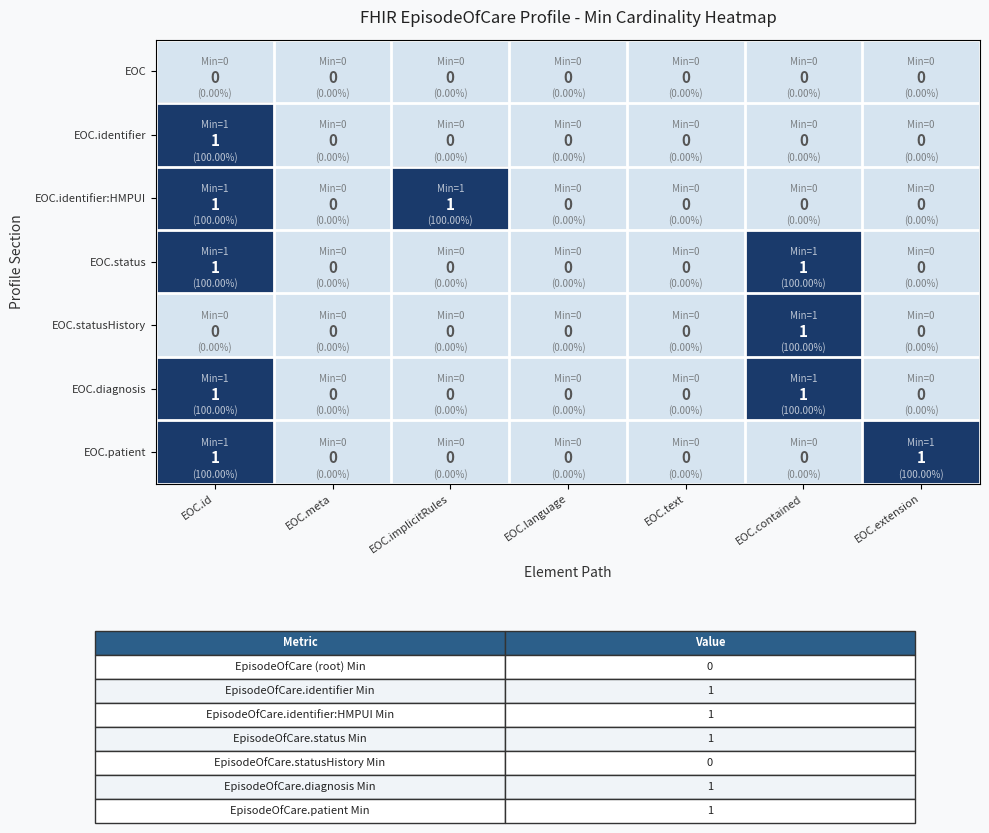

At which category is the sum across all series the highest?

EOC.id